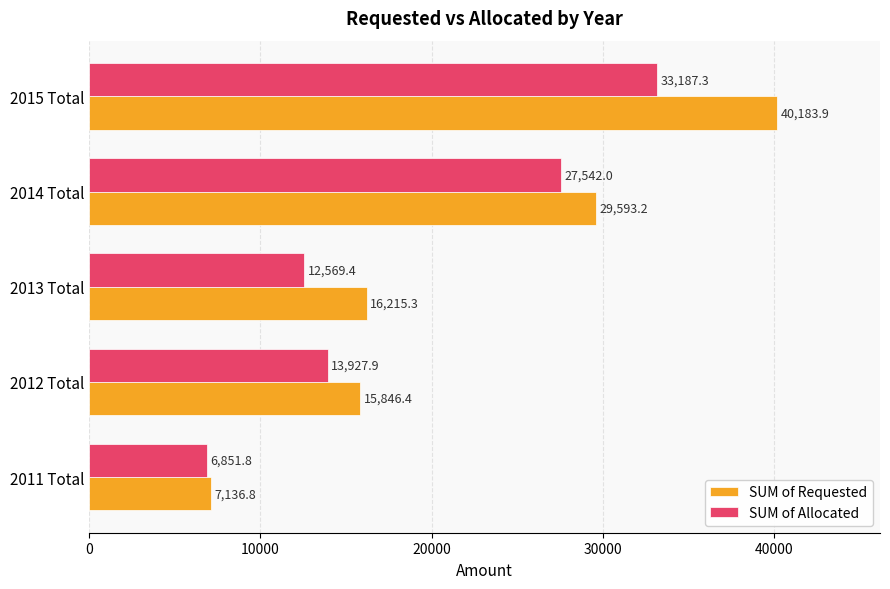

What is the average value of the SUM of Allocated series?

18815.7